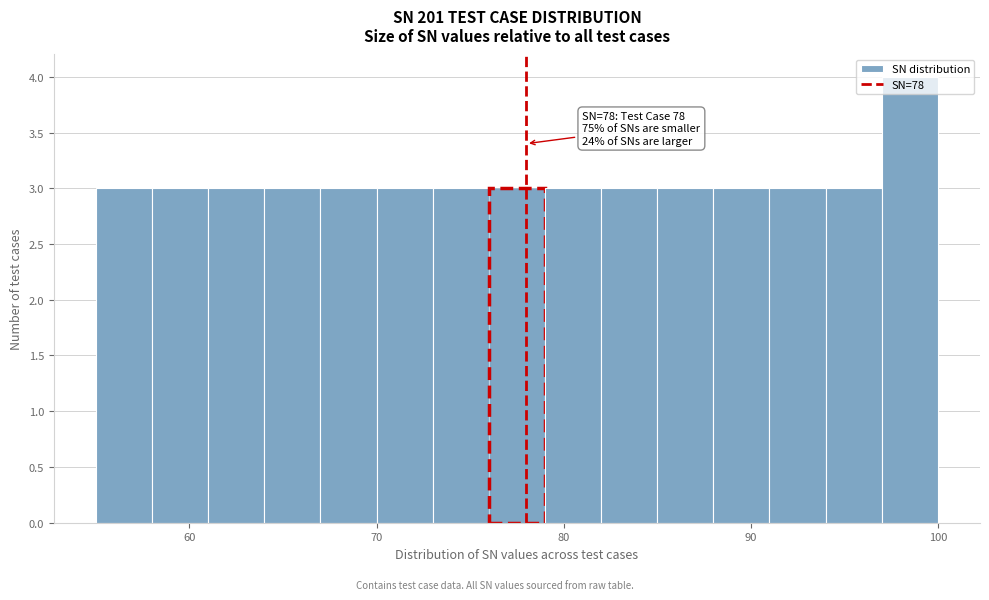

Around what value on the x-axis is the tallest bar? Give the approximate position of its centre, as read against the axis.

99